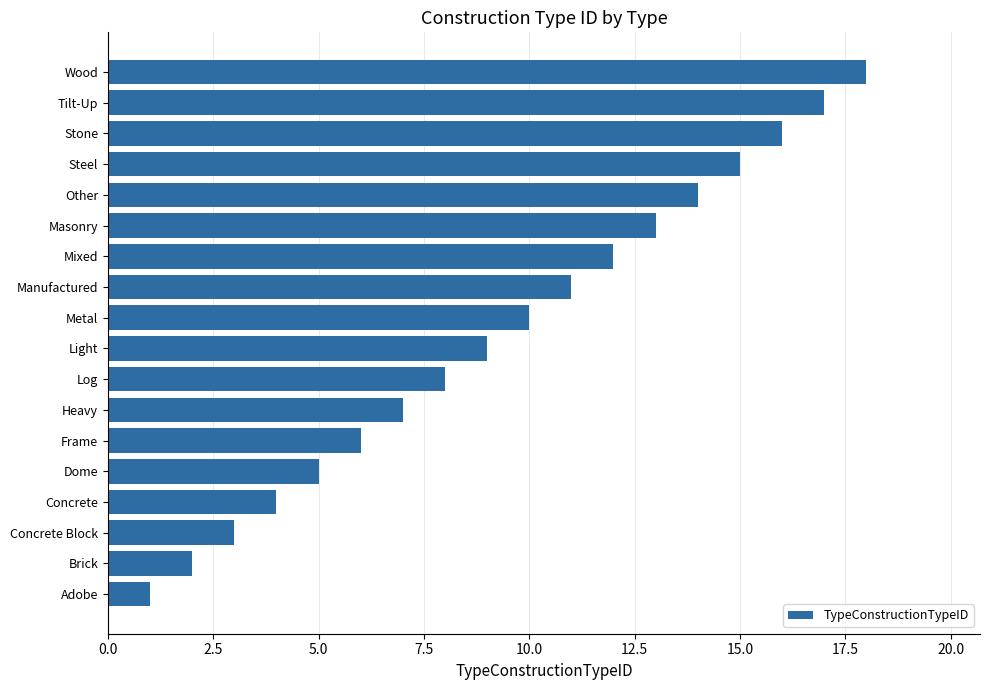

What is the difference between the maximum and second lowest values?

16